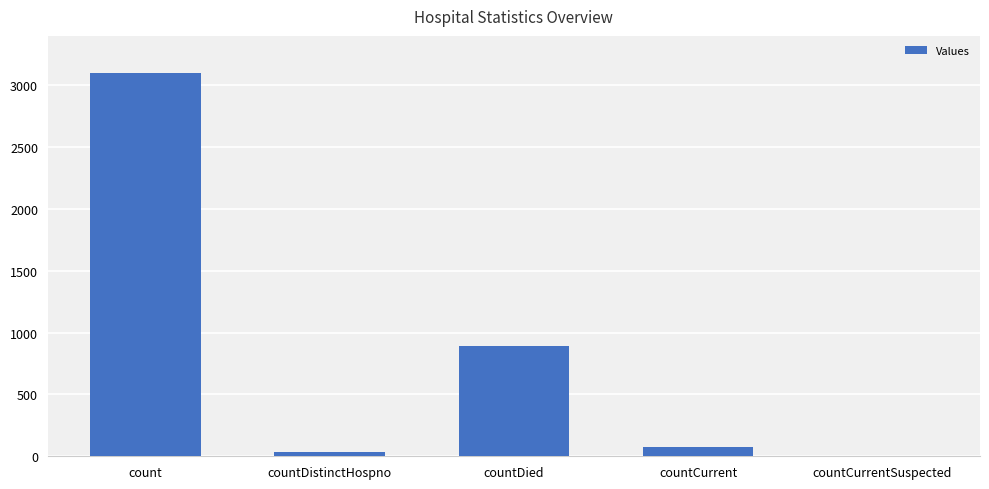

Where is the data nearest to the value 1551?

countDied